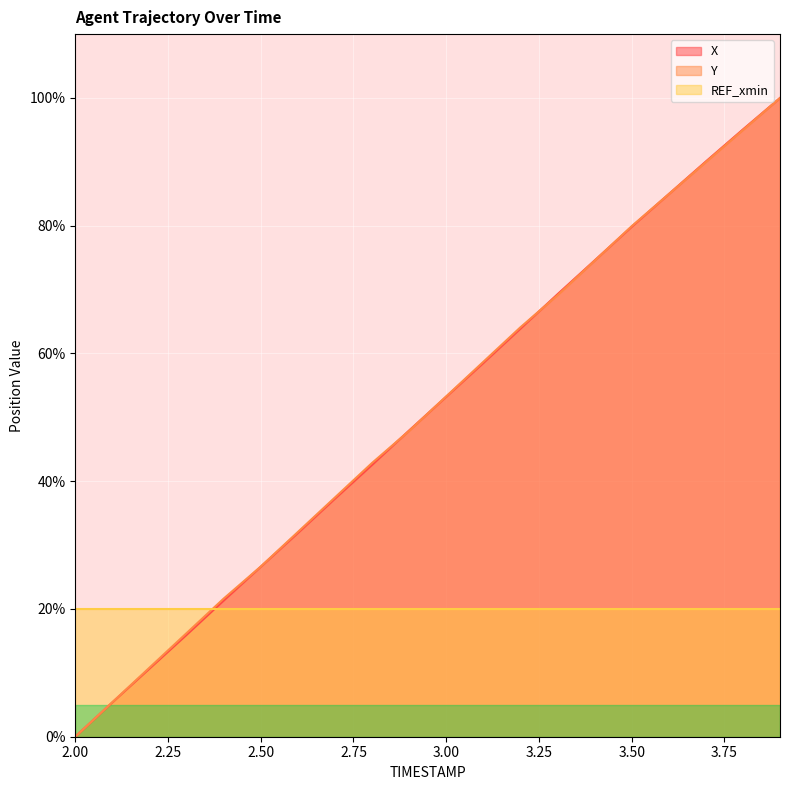

True or false: Y has a value of 65.5 at 2.7.

False